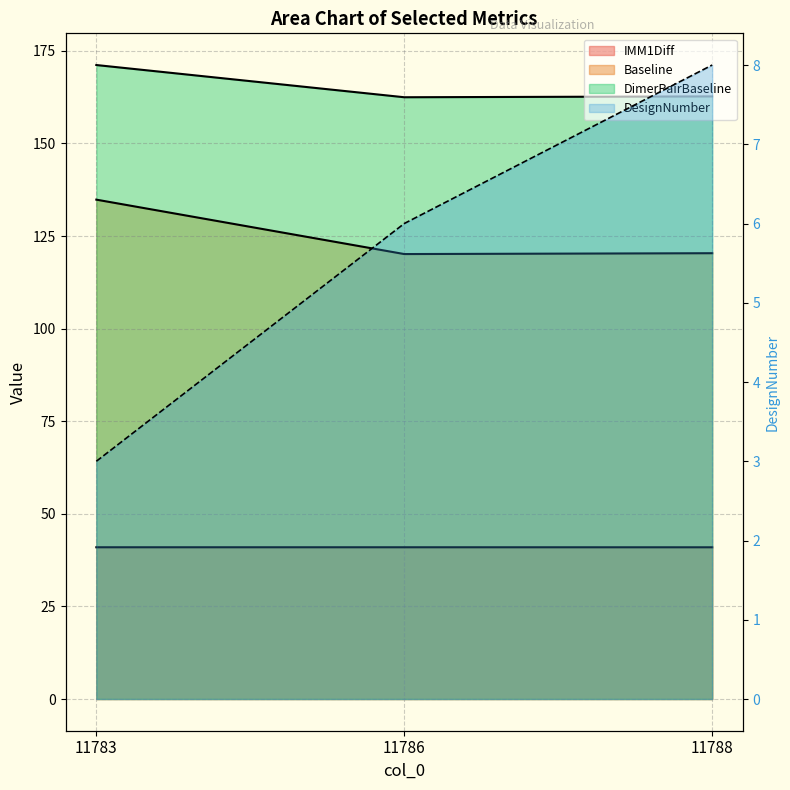

Reading left to right, transcribe all the data shown in this chart.

IMM1Diff: 11783=41.0	11786=41.0	11788=41.0
Baseline: 11783=134.8	11786=120.1	11788=120.4
DimerPairBaseline: 11783=171.2	11786=162.5	11788=162.7
DesignNumber: 11783=3.0	11786=6.0	11788=8.0